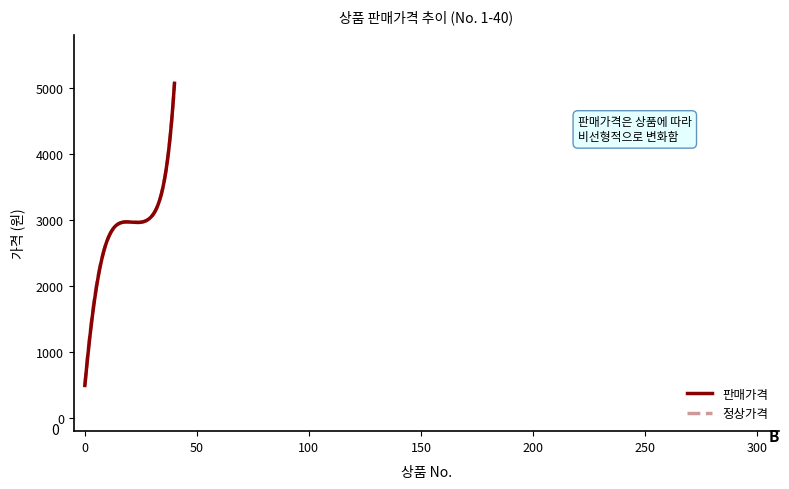

What is the minimum value for 판매가격?

491.8